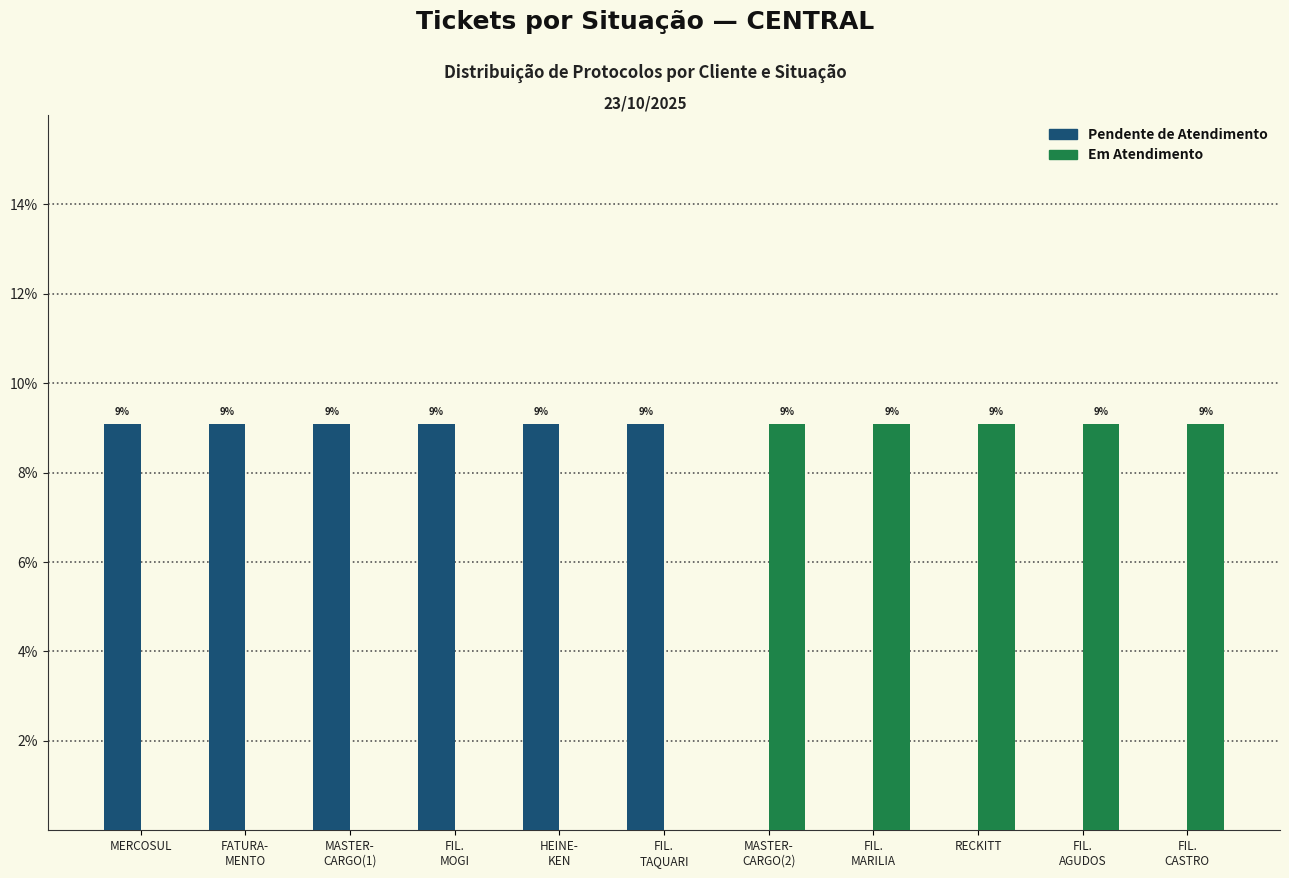

What are all the series names shown in the legend?

Pendente de Atendimento, Em Atendimento